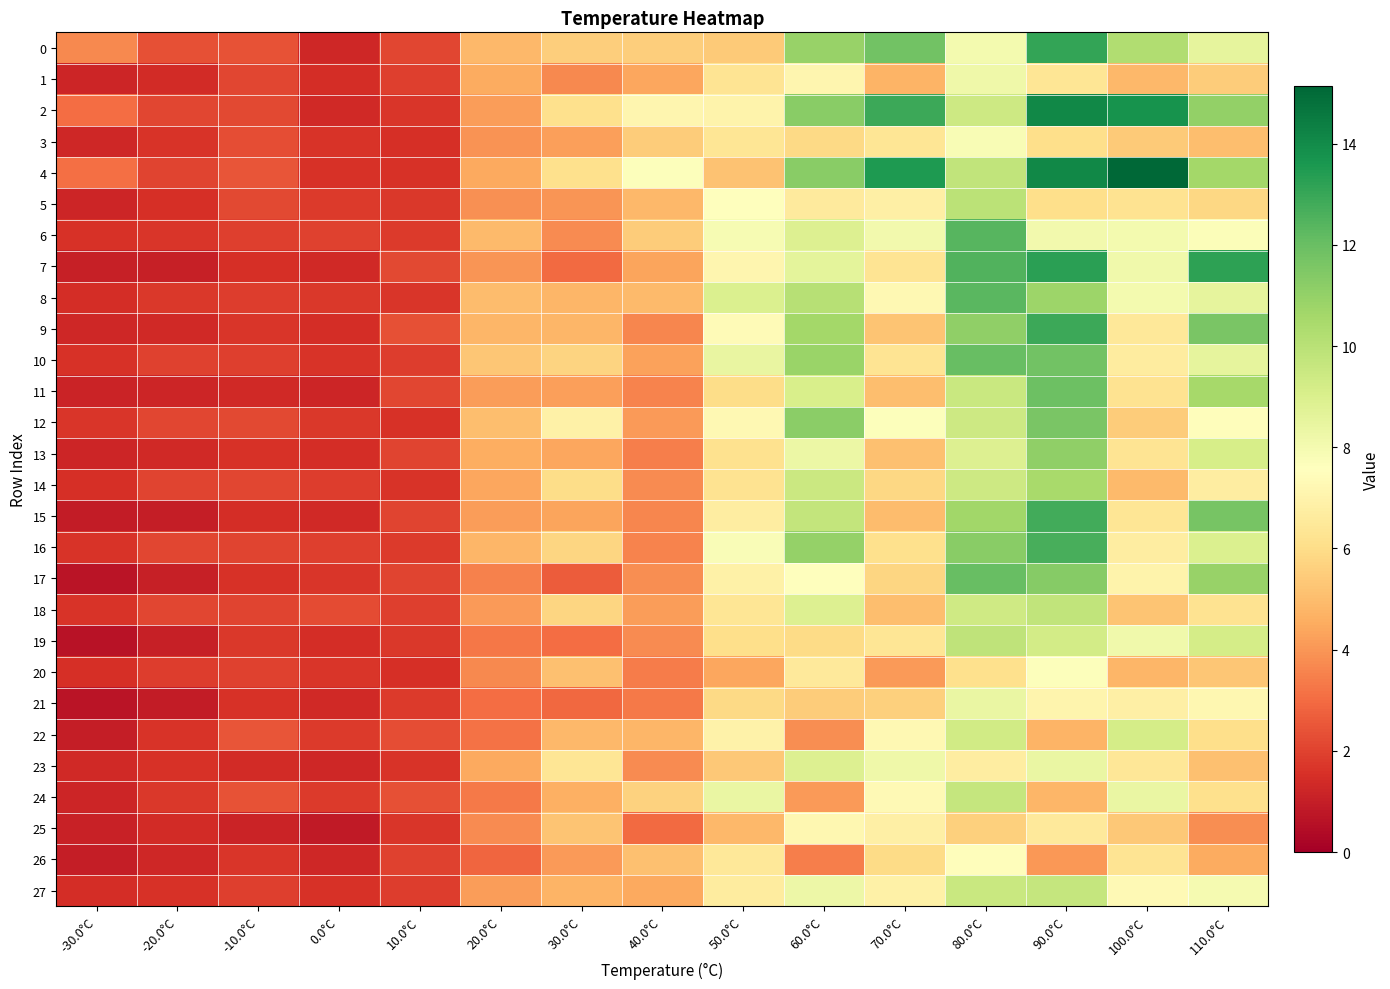

Between 10.0°C and 40.0°C, which series saw the biggest shift?

4